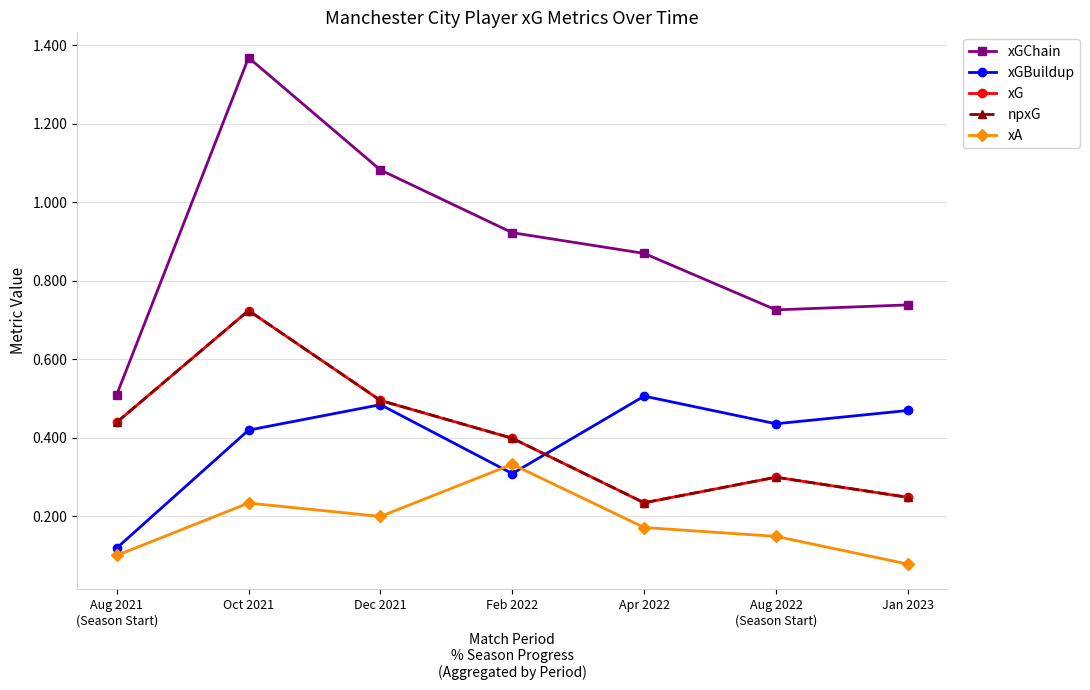

Where is the first local minimum for xGChain?

Aug 2022
(Season Start)